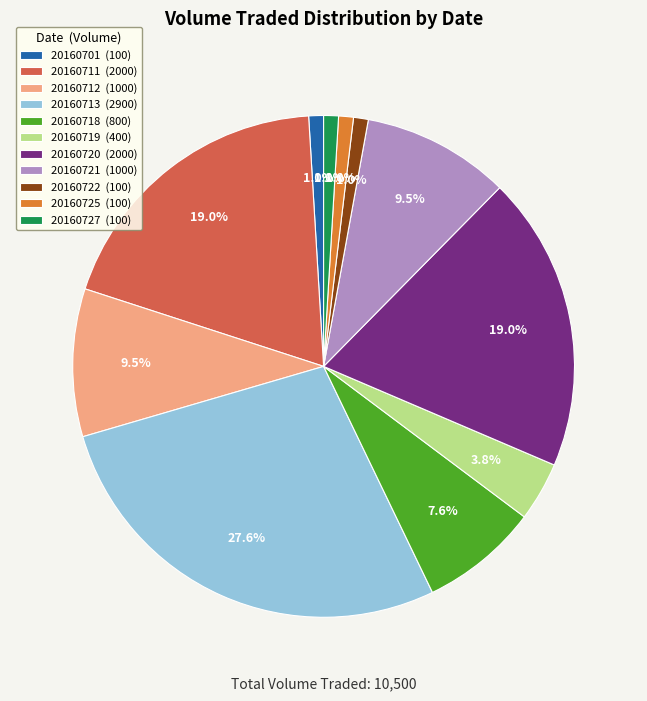

Count the number of slices in the pie.

11